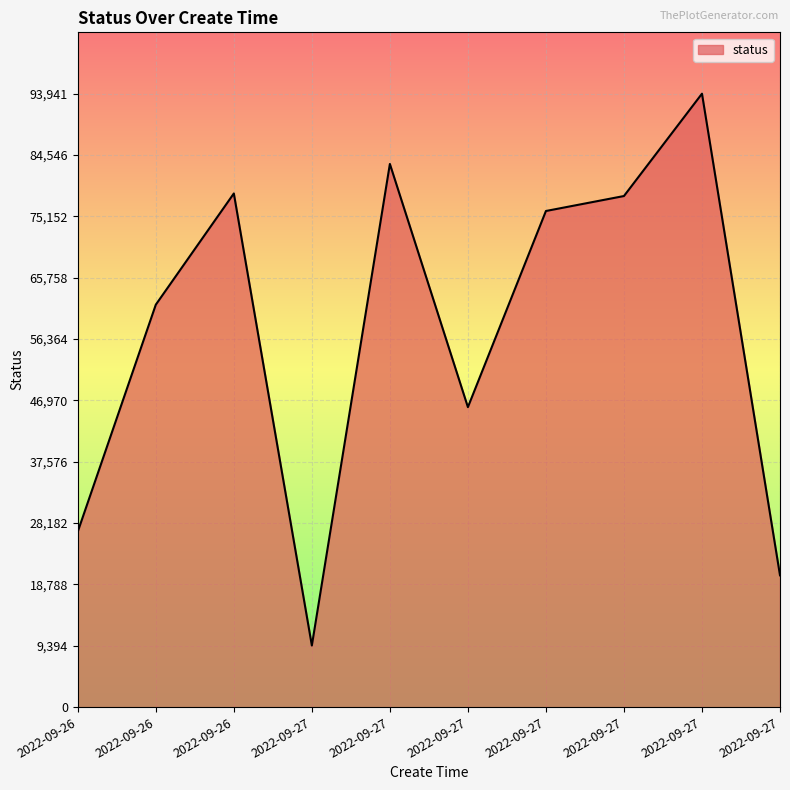

What is the difference between the maximum and minimum values?

84501